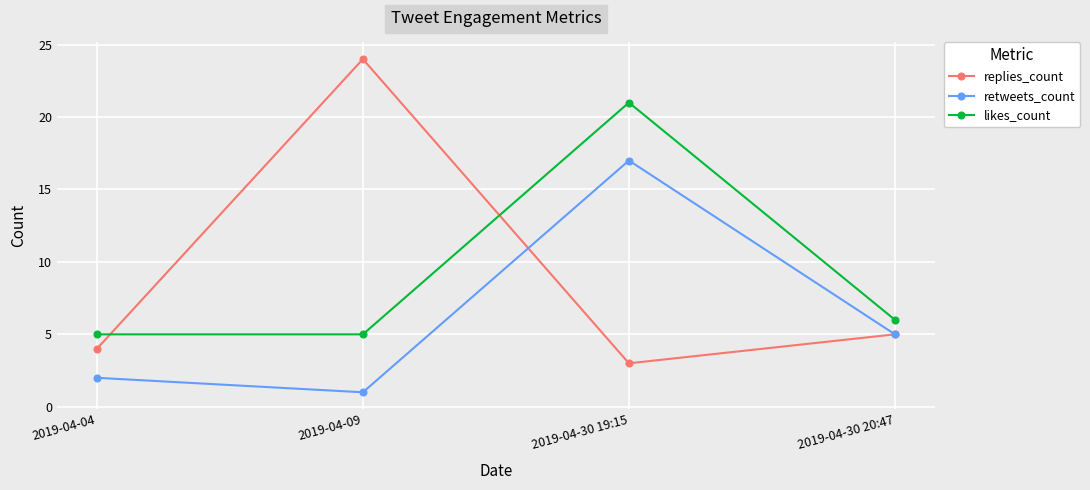

What are all the series names shown in the legend?

replies_count, retweets_count, likes_count